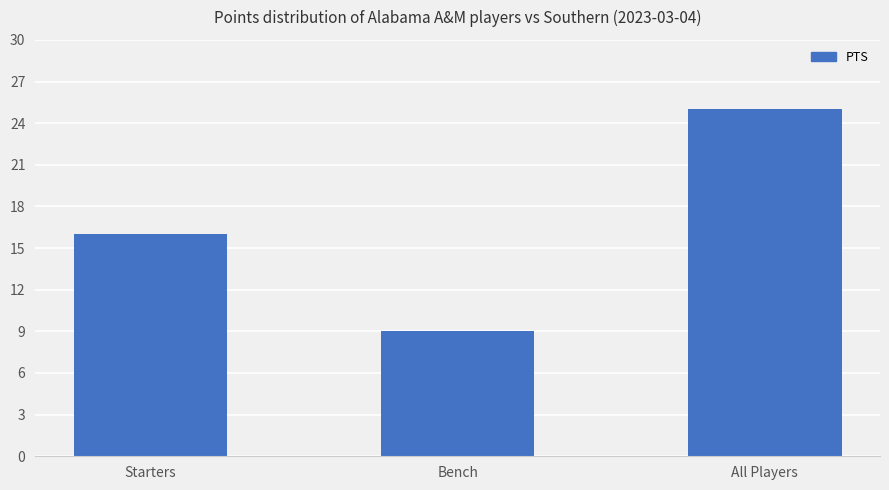

How many values are below 16?

1